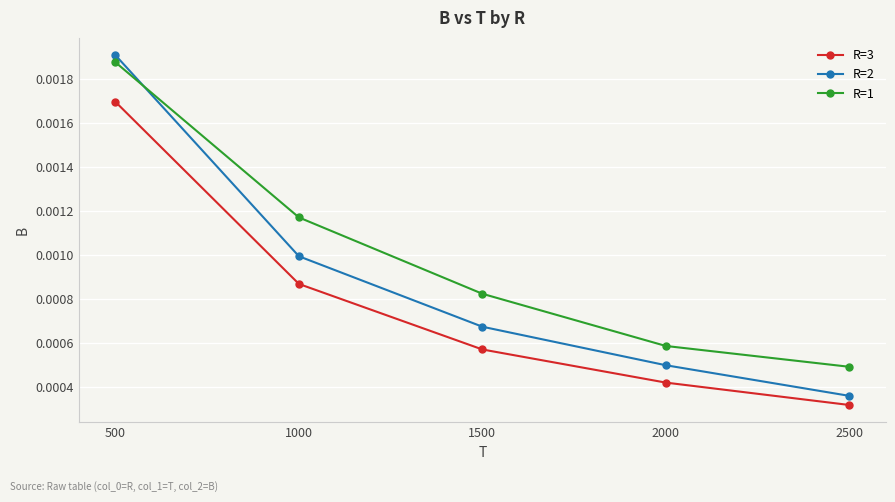

Which series ends up on top after the final intersection of R=2 and R=1?

R=1